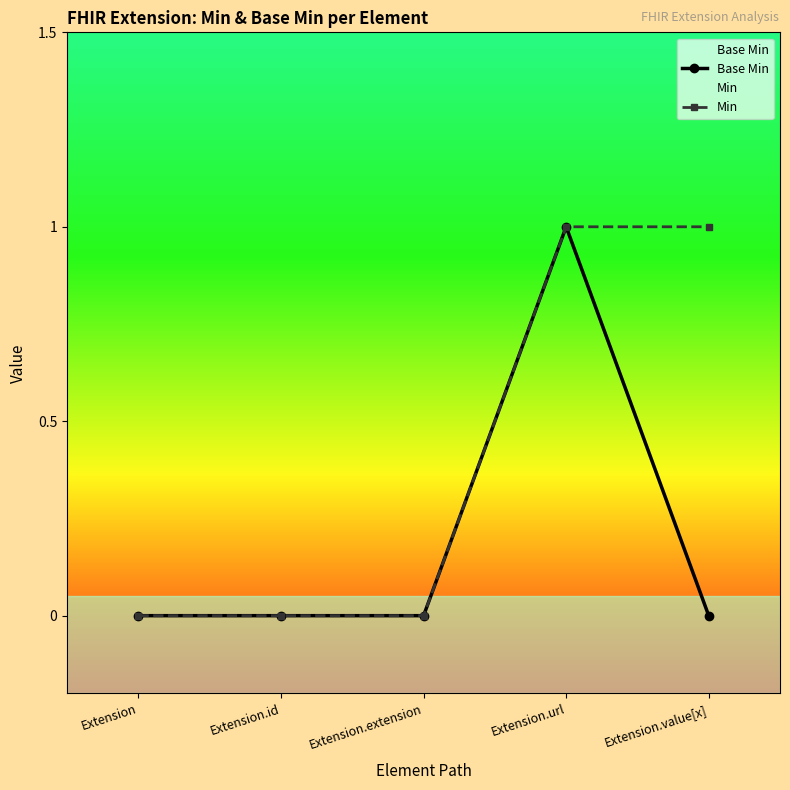

List the series in order of their overall mean, lowest first.

Base Min, Min